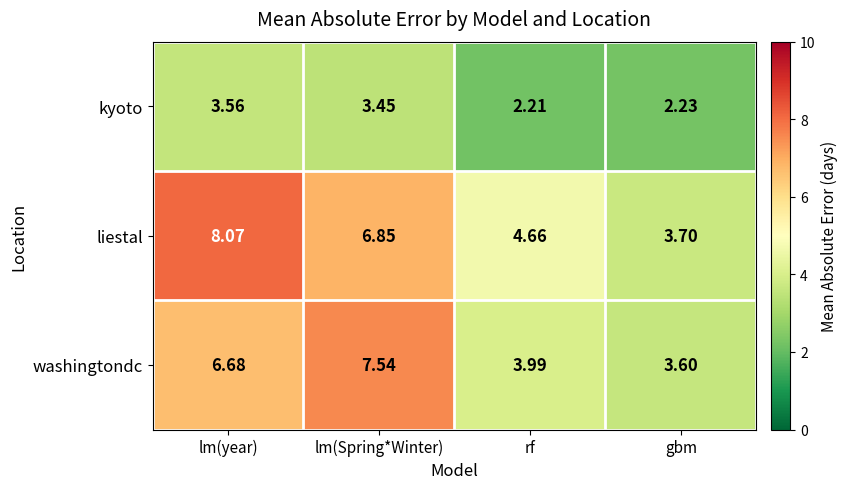

Which series has the widest spread of values?

liestal